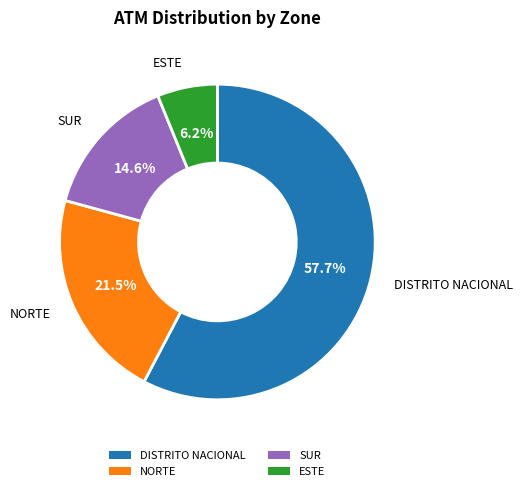

Is it true that NORTE is 15% of the pie?

False